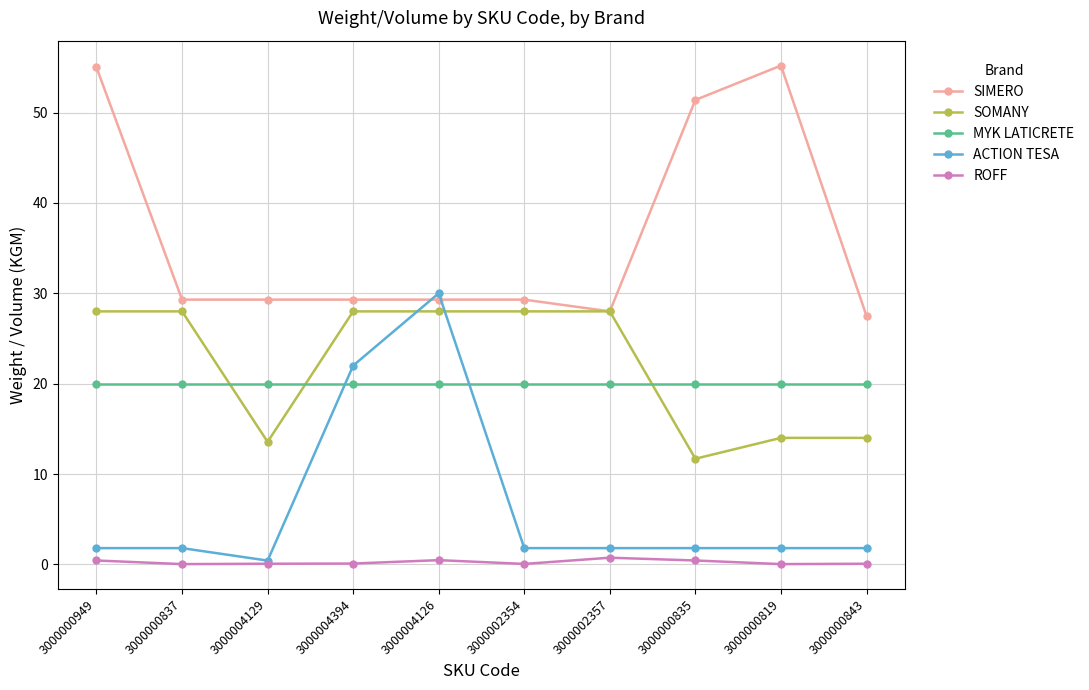

The ROFF series shows 0.4 at 3000000949. True or false?

True